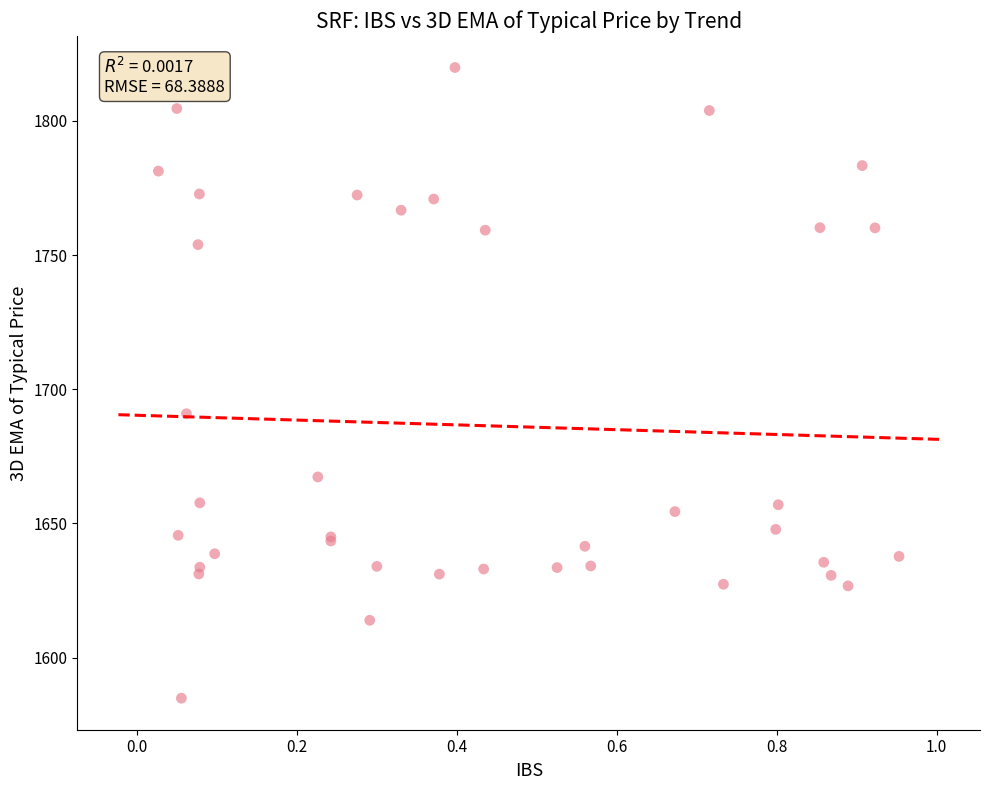

What Y value in the scatter plot is closest to 1702?

1690.9